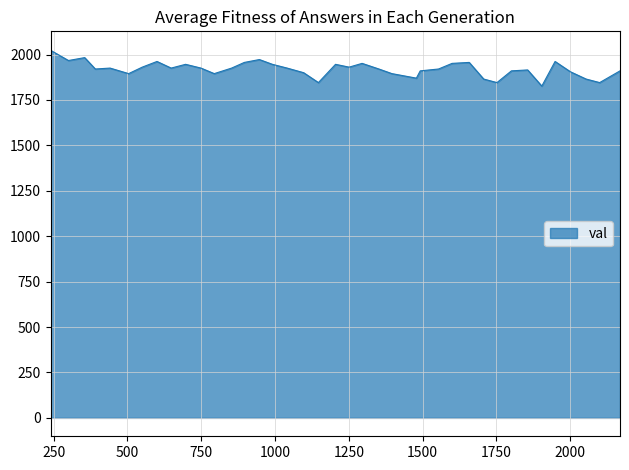

What is the greatest value displayed?

2026.6